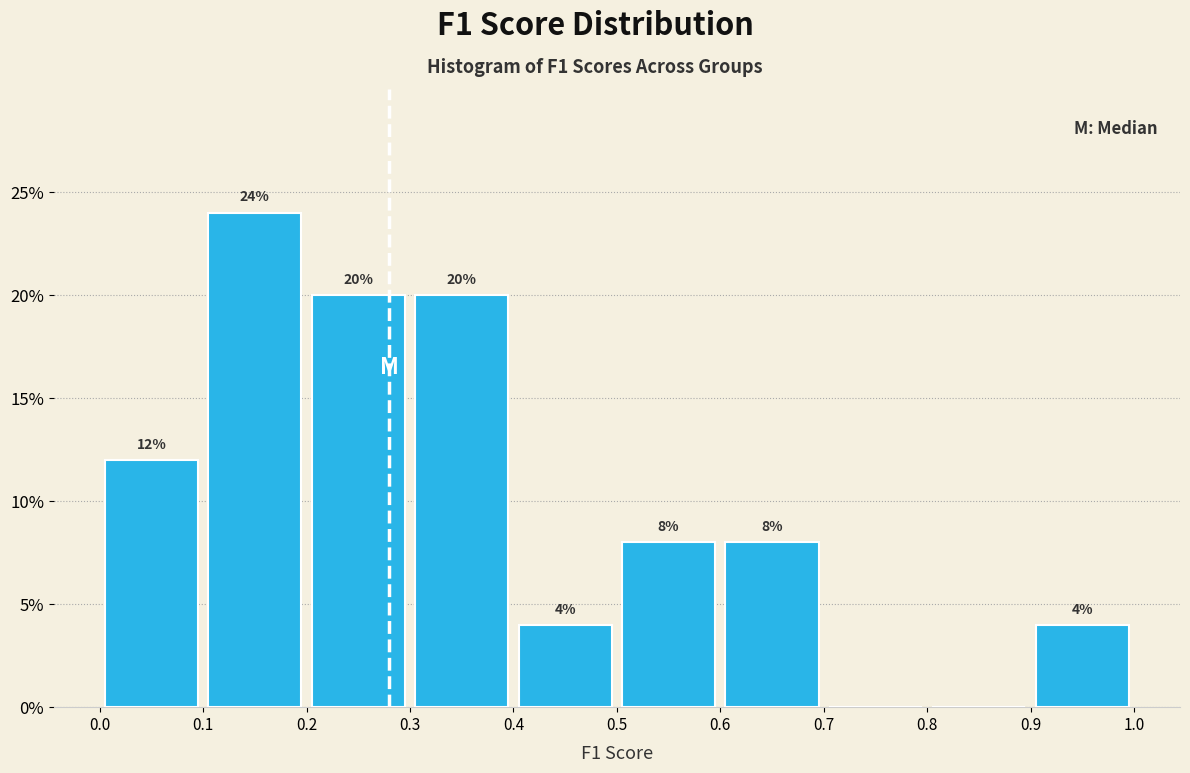

Over which range of the x-axis is the bar tallest?

0.1 to 0.2